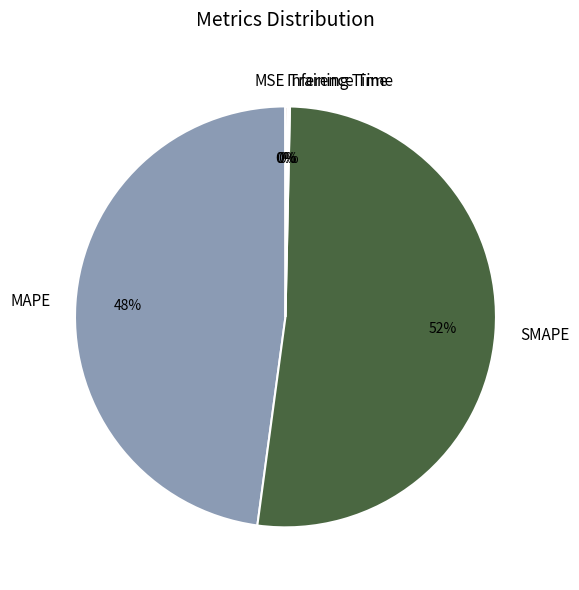

To the nearest percent, what is the average slice percentage?

20%